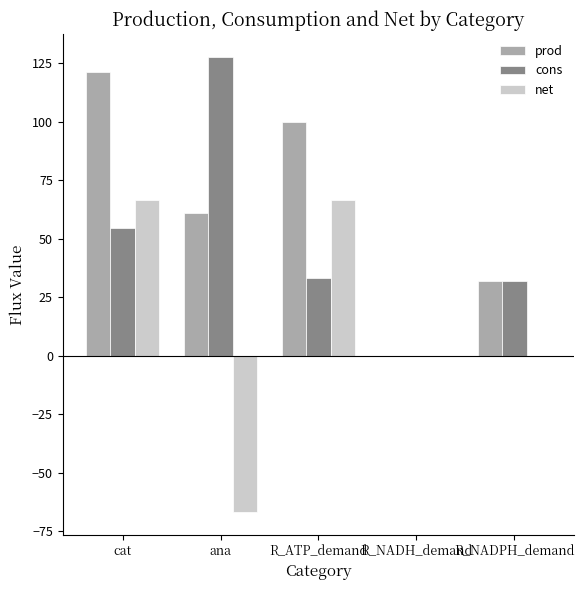

Which series has the largest range (max minus min)?

net